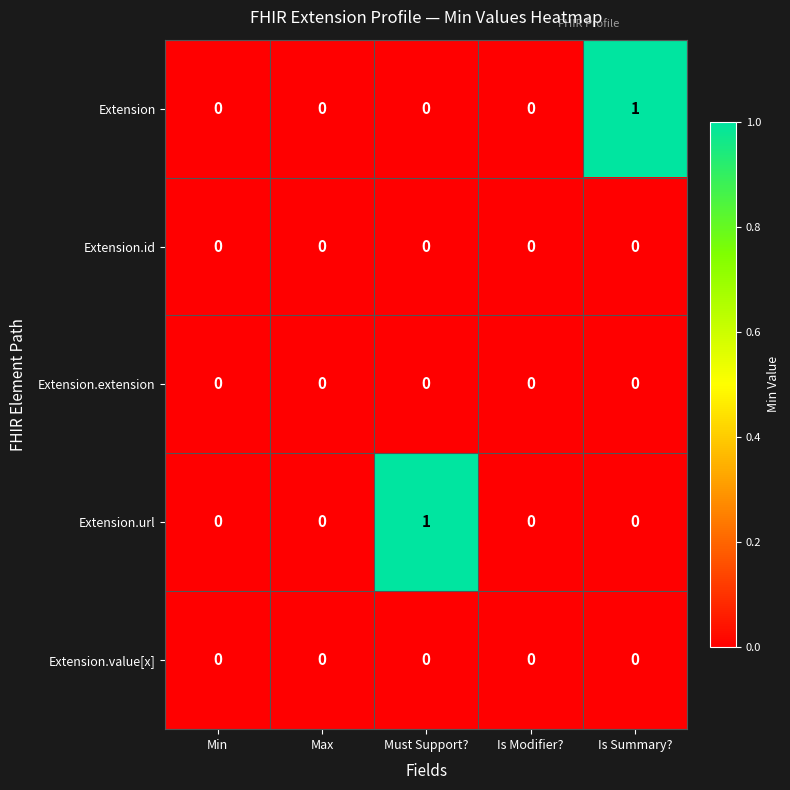

What is the greatest value displayed?

1